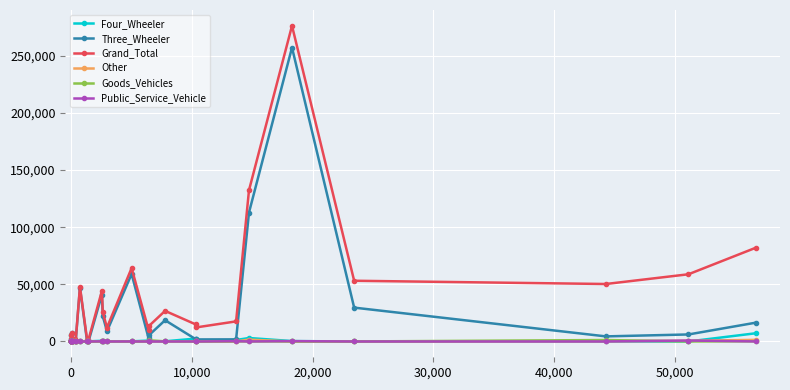

Which series has the largest total across all categories?

Grand_Total